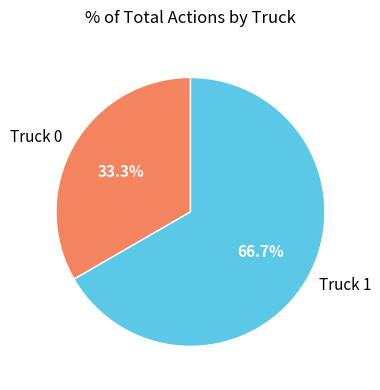

Rank the categories by value from lowest to highest.

Truck 0, Truck 1